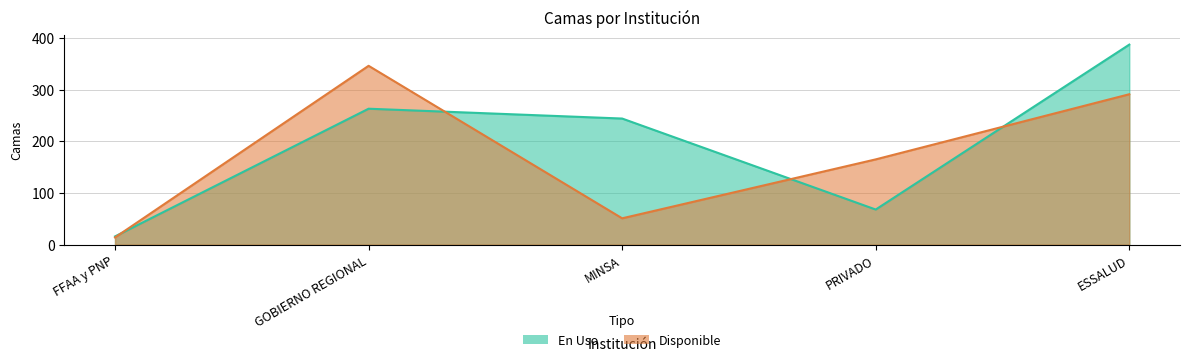

At ESSALUD, list the series in order from largest to smallest.

En Uso, Disponible